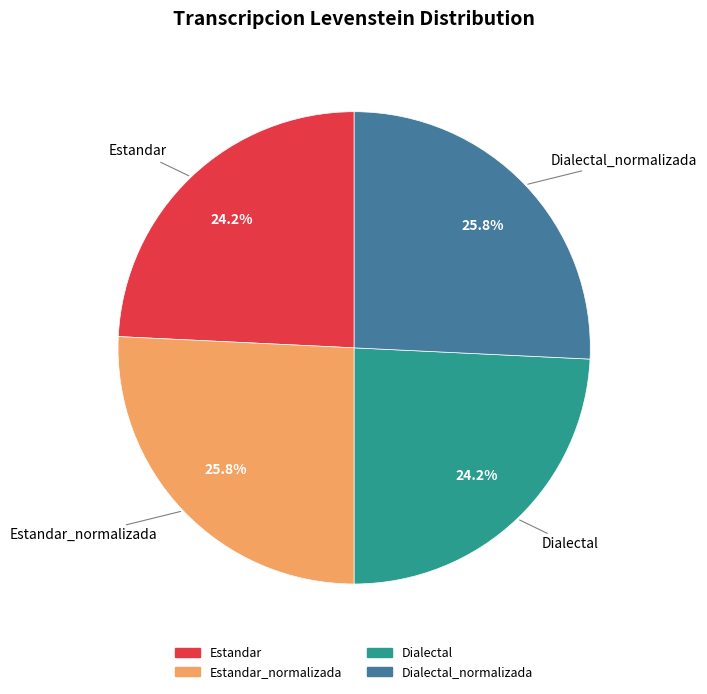

Is there any slice that represents more than half of the pie?

No